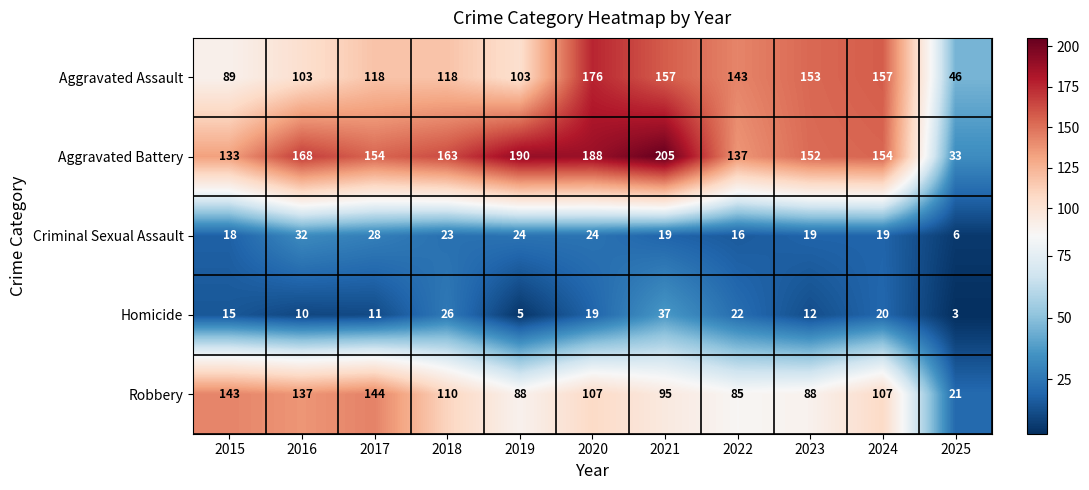

Which series has the widest spread of values?

Aggravated Battery